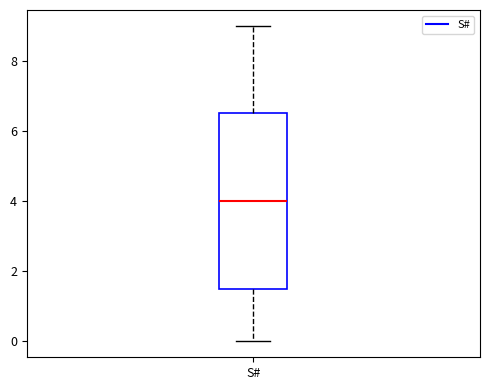

Read this box plot against the y-axis: the position of the median line, the range covered by the box, and the ends of both whiskers. The values are not printed on the chart, so give them approximately, as read against the axis.

median 4.0, box 1.6 to 6.6, whiskers 0.0 to 9.0